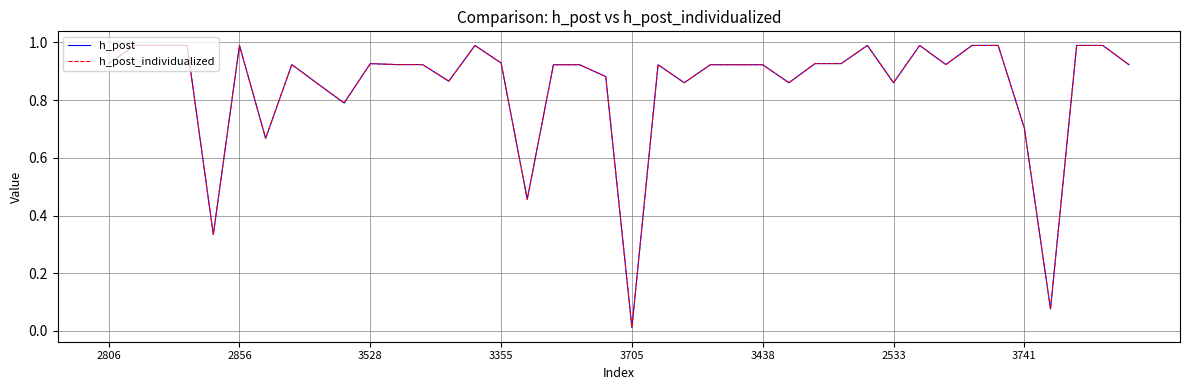

What is the difference between the second highest and minimum values in the h_post series?

1.0